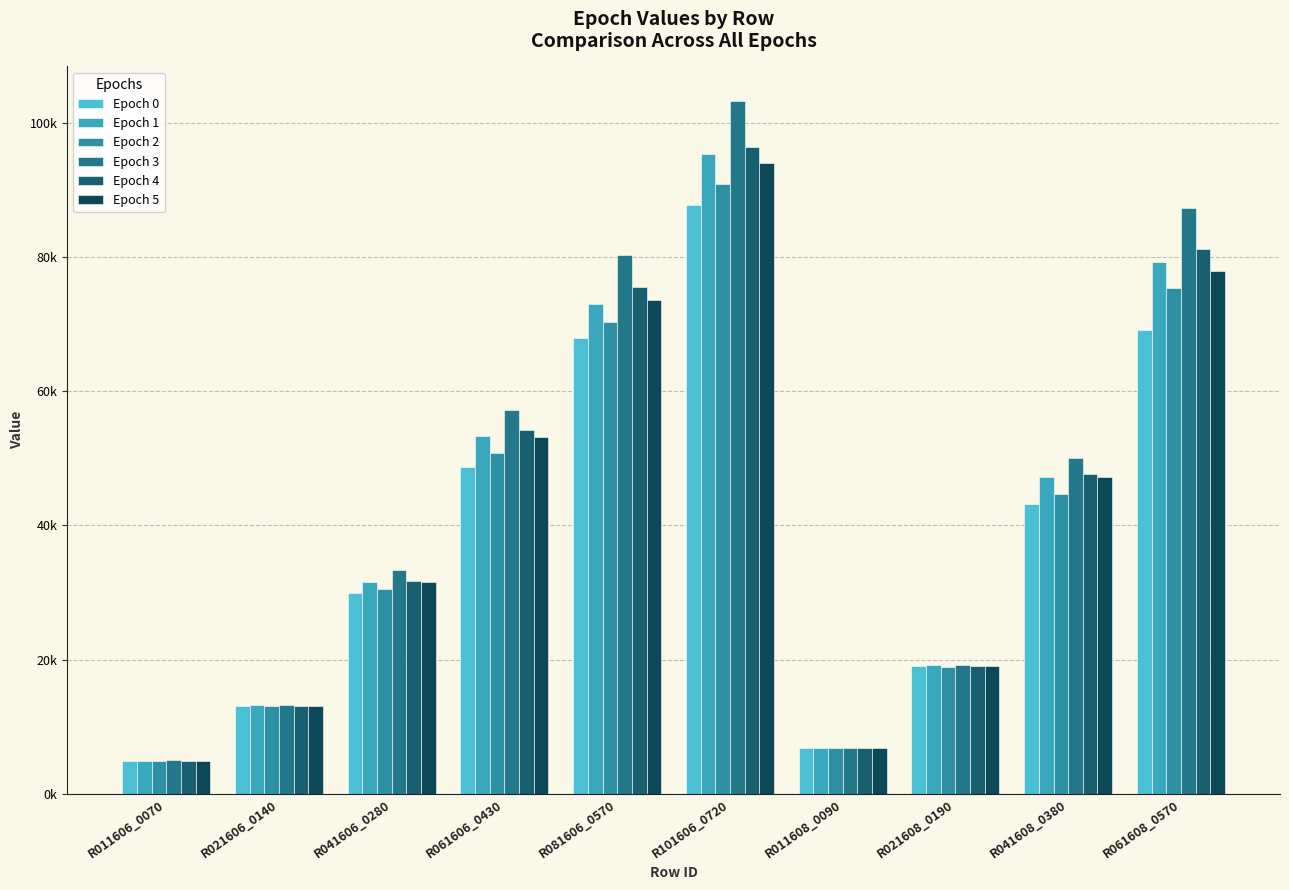

What is the total value across all series at R061608_0570?

470130.0